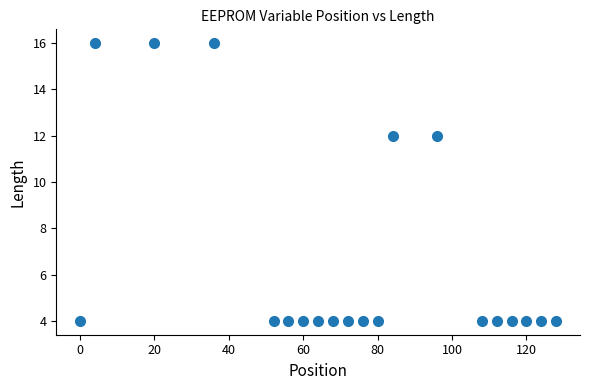

What is the range of X values (max minus min)?

128